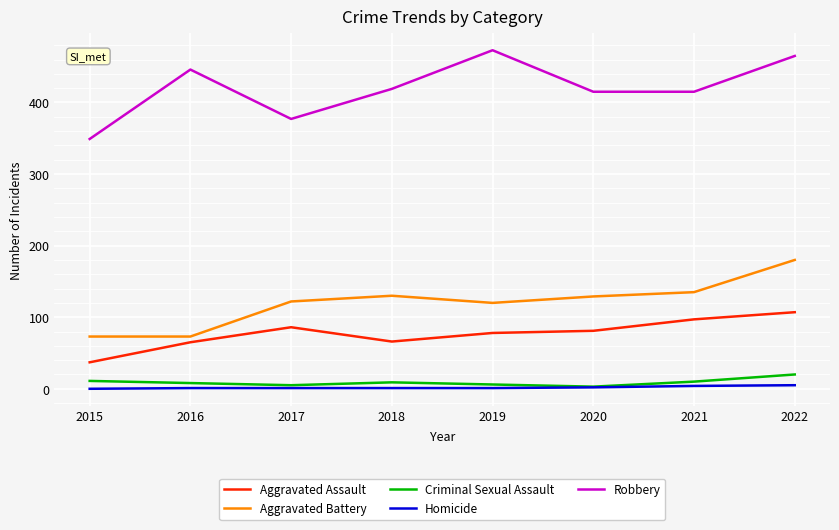

What is the total value across all series at 2017?

591